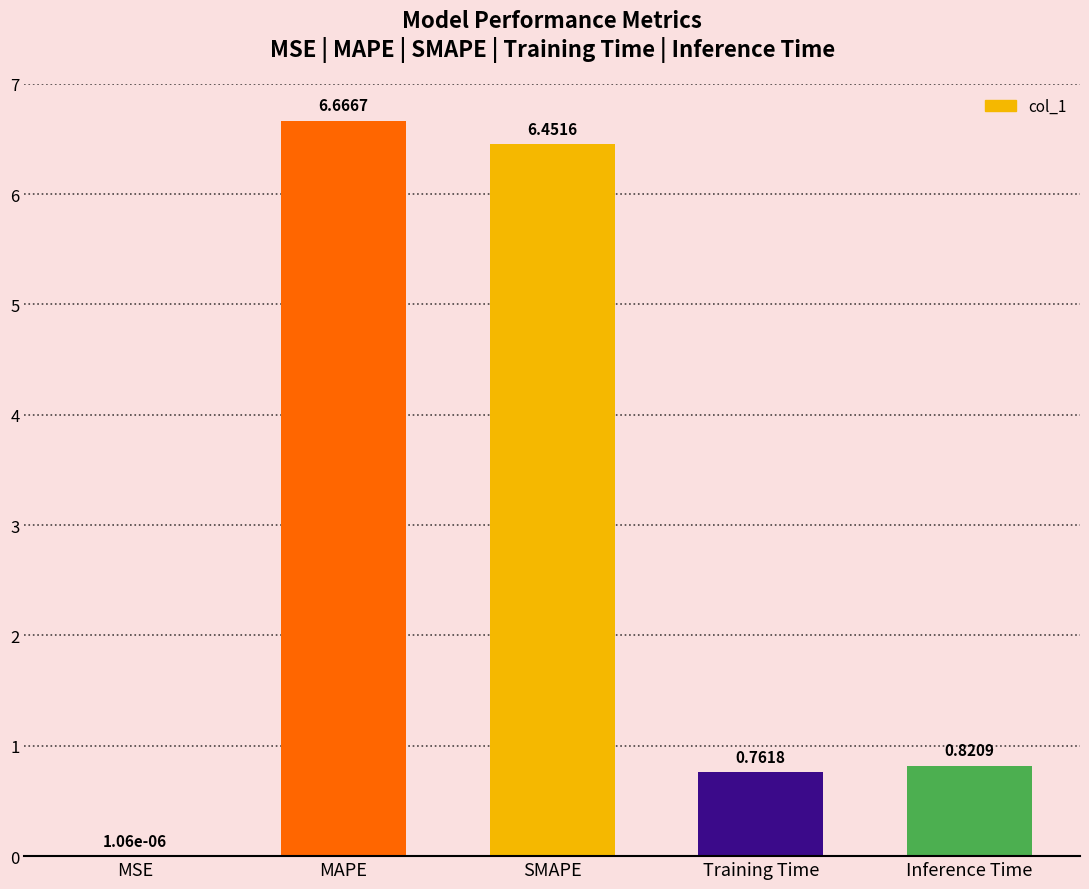

What is the ratio of the value at MAPE to the value at SMAPE?

1.0